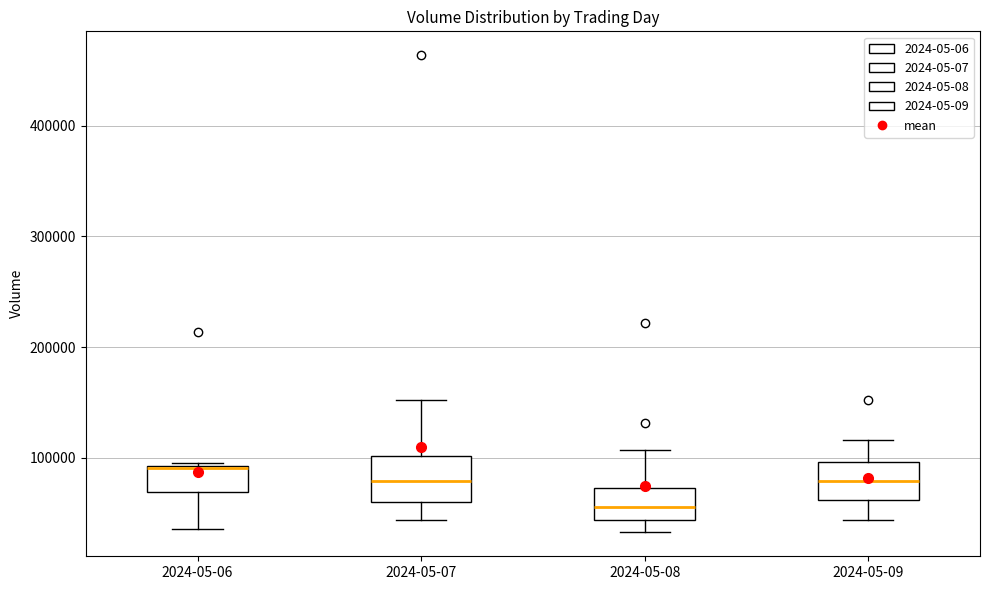

Reading left to right, read every box against the y-axis: the position of its median line, the range the box covers, and the ends of its whiskers. The values are not printed on the chart, so give them approximately, as read against the axis.

2024-05-06: median 90000, box 70000 to 90000, whiskers 40000 to 100000
2024-05-07: median 80000, box 60000 to 100000, whiskers 40000 to 150000
2024-05-08: median 60000, box 40000 to 70000, whiskers 30000 to 110000
2024-05-09: median 80000, box 60000 to 100000, whiskers 40000 to 120000